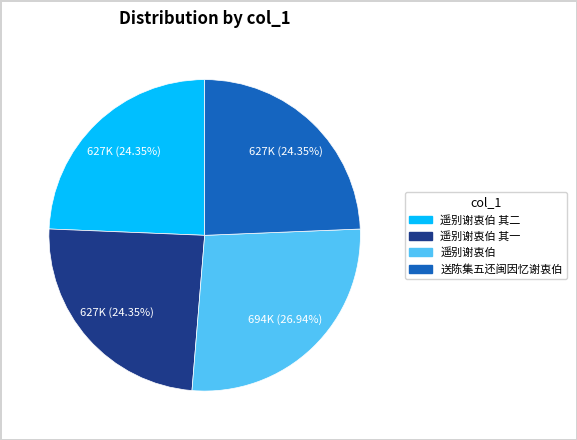

Is there a majority slice in this chart?

No